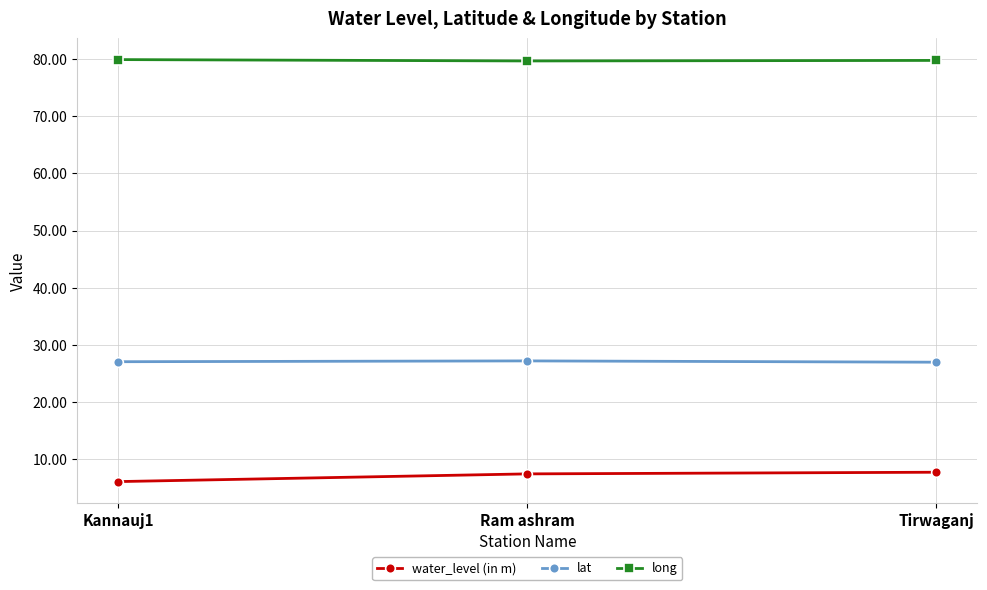

List the series in order of their overall mean, lowest first.

water_level (in m), lat, long